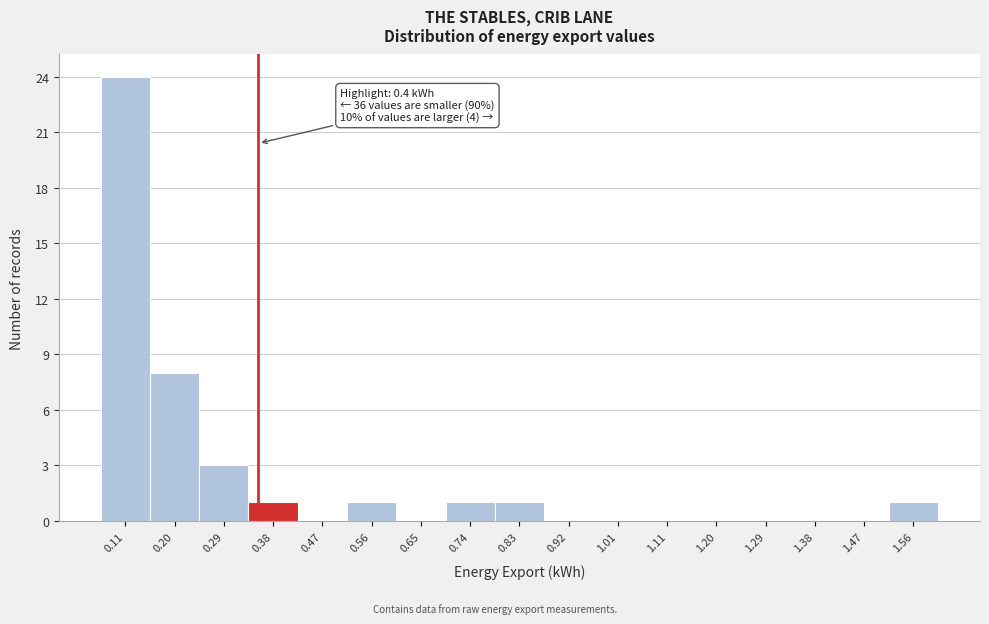

Reading right to left, list all the values displayed in this chart.

1.56=1	1.47=0	1.38=0	1.29=0	1.20=0	1.11=0	1.01=0	0.92=0	0.83=1	0.74=1	0.65=0	0.56=1	0.47=0	0.38=1	0.29=3	0.20=8	0.11=24